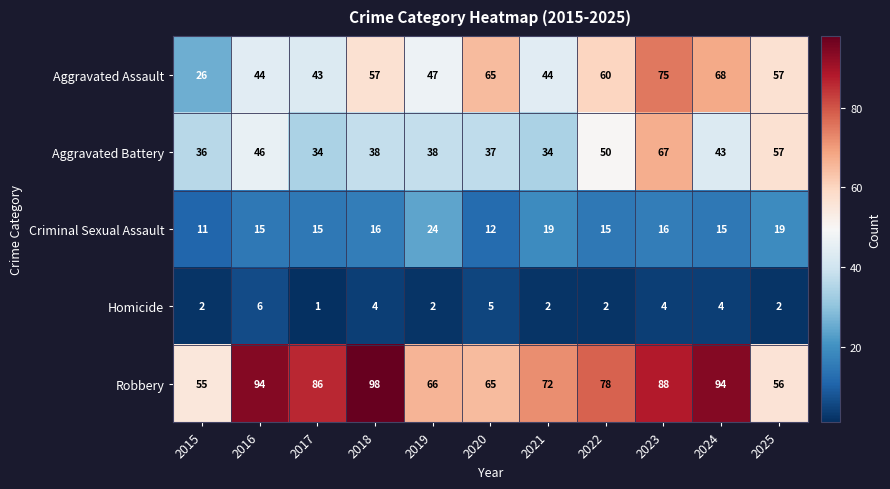

What is the average value of the Aggravated Assault series?

53